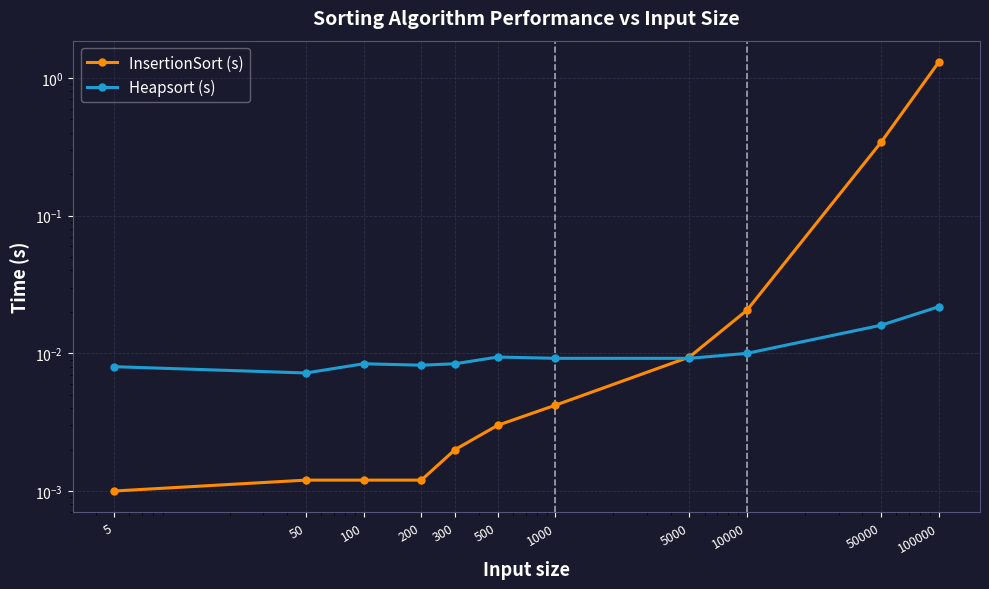

Which series ends up on top after the final intersection of InsertionSort (s) and Heapsort (s)?

InsertionSort (s)